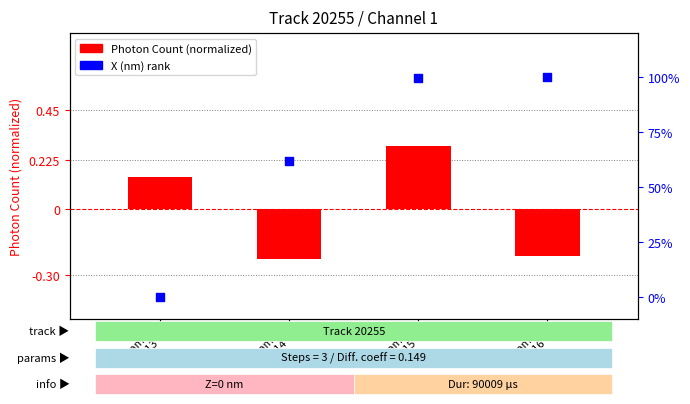

What is the total value across all series at Frame
7316?

0.8